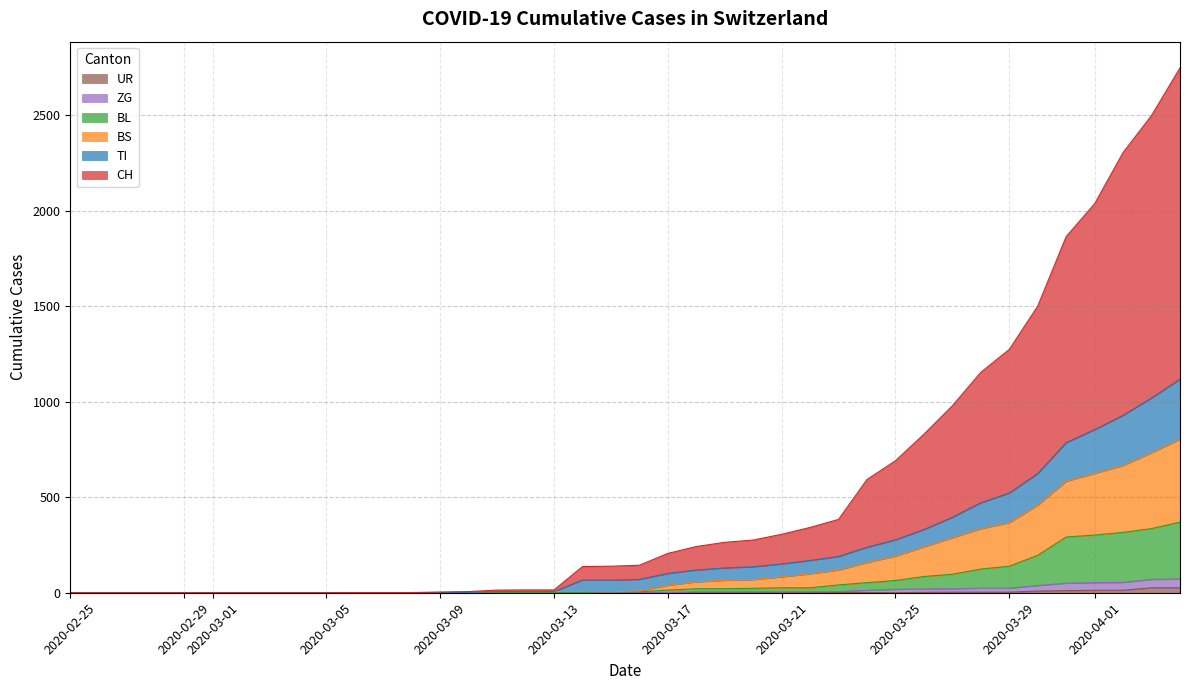

Reading left to right, what are all the values shown in this chart?

CH: 0	0	0	0	0	0	0	0	0	0	1	1	1	4	6	14	15	15	137	139	144	206	242	264	276	306	342	384	593	691	830	979	1154	1274	1501	1865	2037	2305	2499	2748
TI: 0	0	0	0	0	0	0	0	0	0	0	0	0	1	2	6	6	6	67	66	70	101	119	130	136	151	169	190	238	277	331	395	471	522	624	786	854	929	1020	1118
BL: 0	0	0	0	0	0	0	0	0	0	0	0	0	1	2	2	2	2	2	5	5	14	21	21	23	26	26	41	53	64	85	97	124	139	196	292	302	316	336	370
BS: 0	0	0	0	0	0	0	0	0	0	0	0	0	1	2	6	6	6	6	5	9	39	57	65	69	83	99	119	158	192	240	288	335	367	459	584	625	666	733	804
ZG: 0	0	0	0	0	0	0	0	0	0	0	0	0	0	0	0	0	0	0	0	0	1	5	5	5	5	5	6	13	18	20	21	24	24	38	50	53	54	70	72
UR: 0	0	0	0	0	0	0	0	0	0	0	0	0	0	0	0	0	0	0	0	0	0	0	0	0	0	0	1	1	0	2	3	3	3	9	11	13	13	26	26